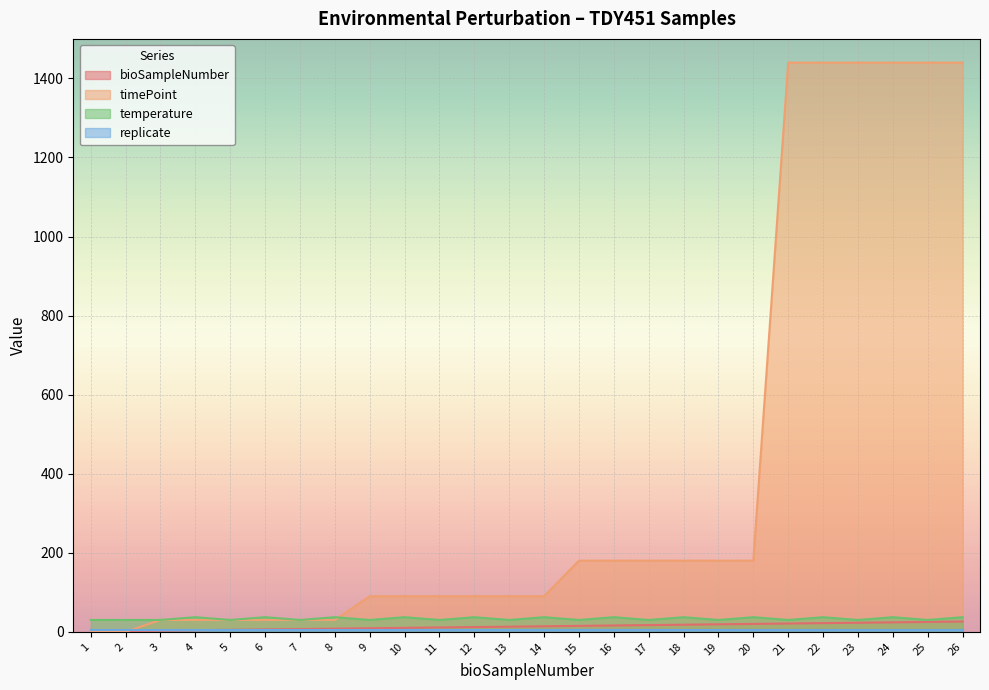

What is the value of the timePoint point at the 11th from the left?

90